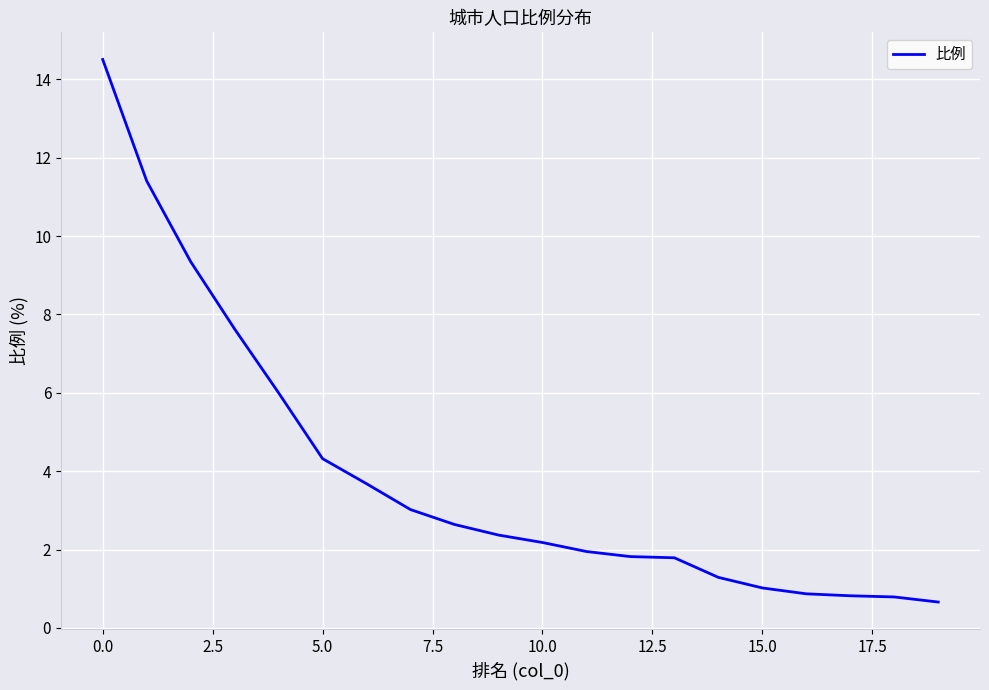

What is the smallest value displayed?

0.7